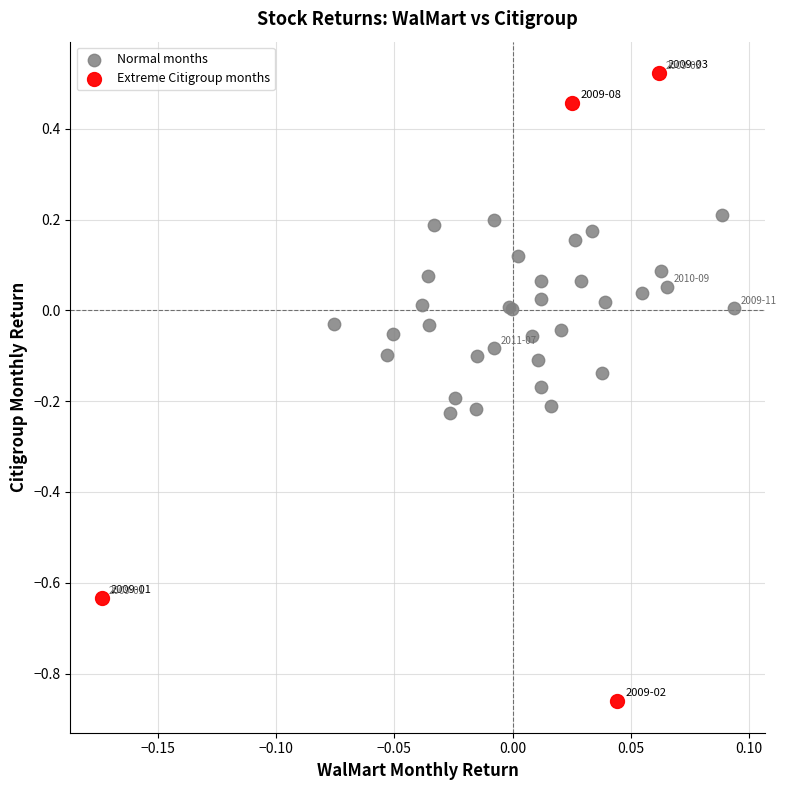

What are all the series names shown in the legend?

Normal months, Extreme Citigroup months